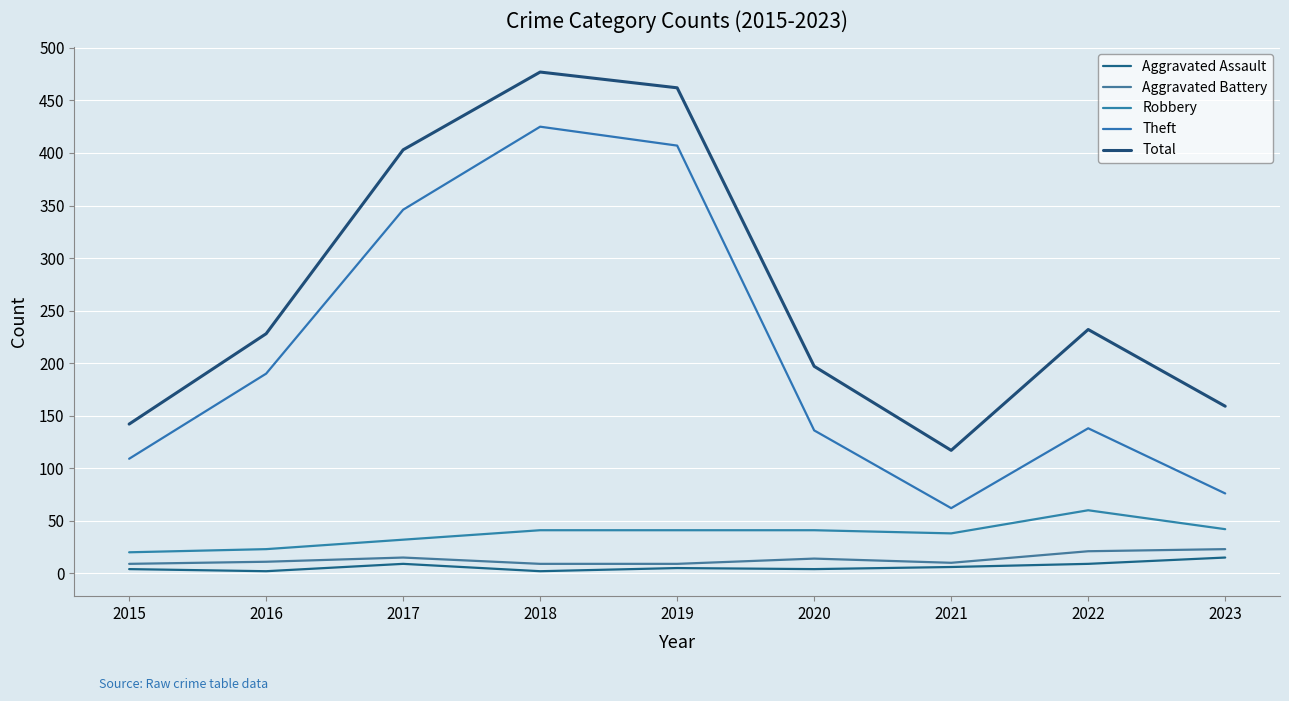

Rank the categories by Total value from highest to lowest.

2018, 2019, 2017, 2022, 2016, 2020, 2023, 2015, 2021